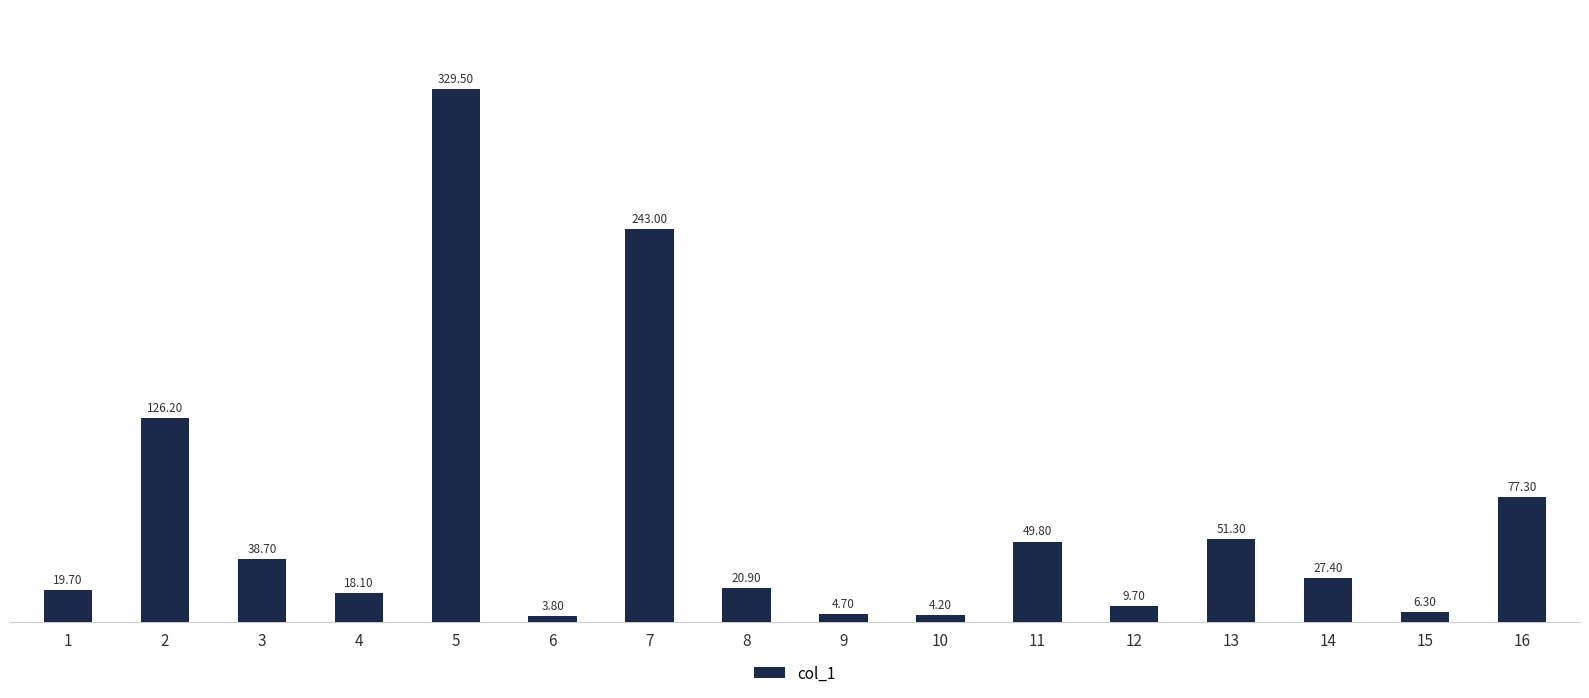

Count the number of data series in this chart.

1